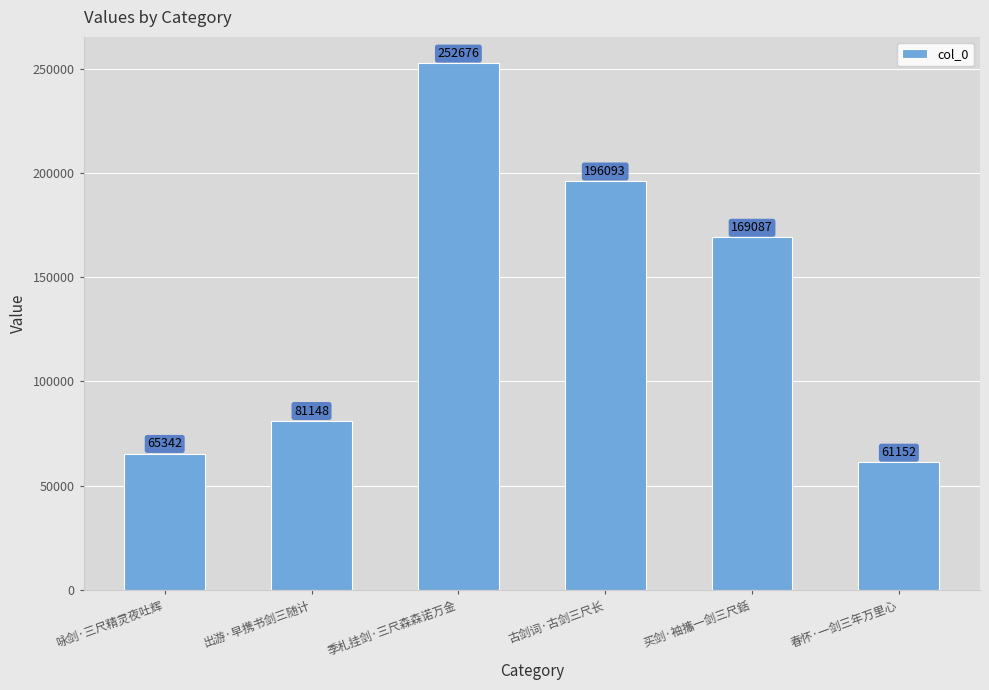

Rank the categories by value from lowest to highest.

春怀·一剑三年万里心, 咏剑·三尺精灵夜吐辉, 出游·早携书剑三随计, 买剑·袖攜一剑三尺銛, 古剑词·古剑三尺长, 季札挂剑·三尺森森诺万金